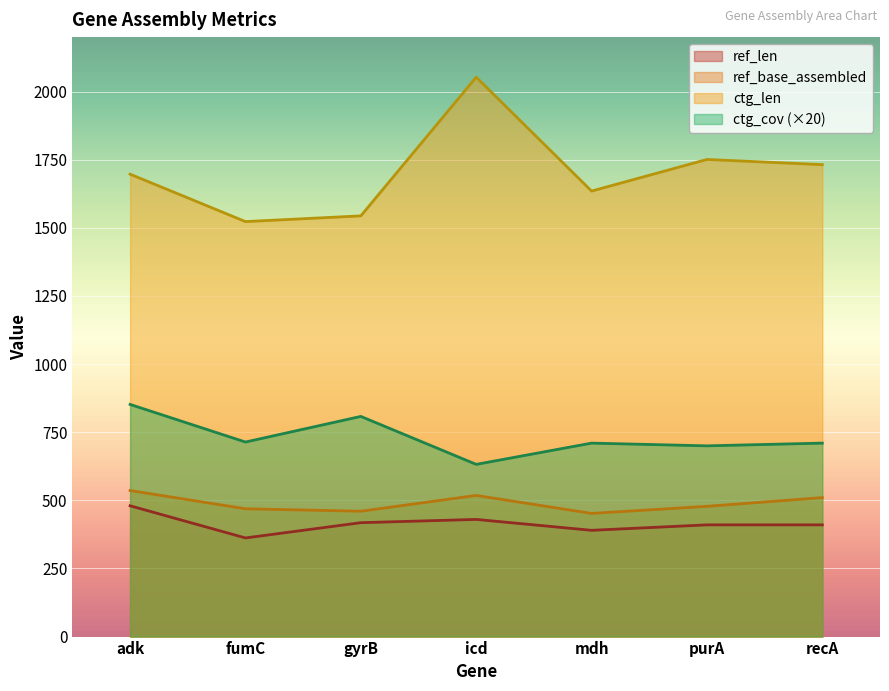

How many categories are shown in the chart?

7